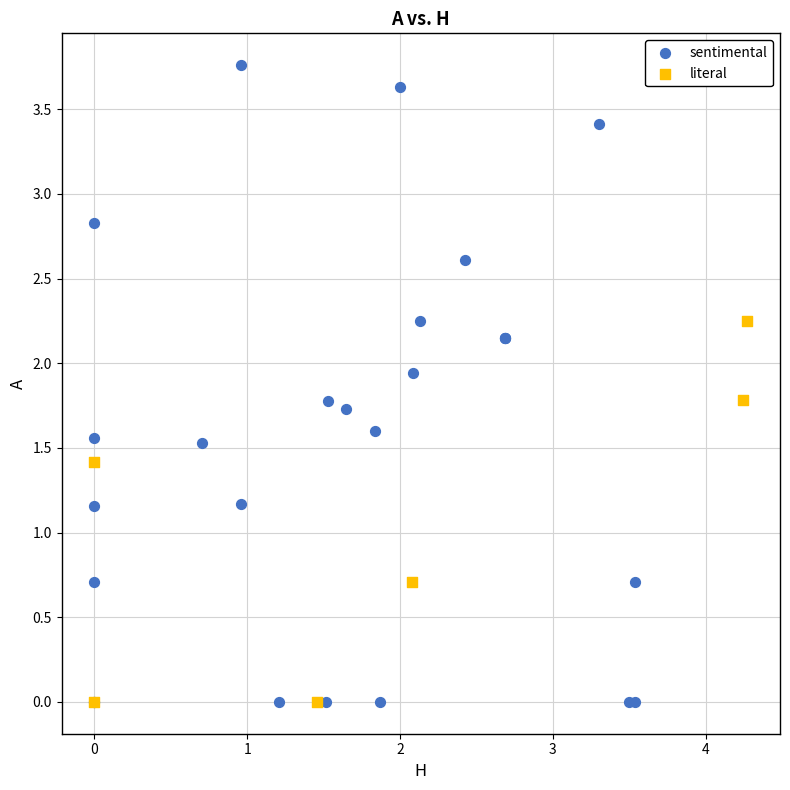

Which series has the largest Y range (max minus min)?

sentimental